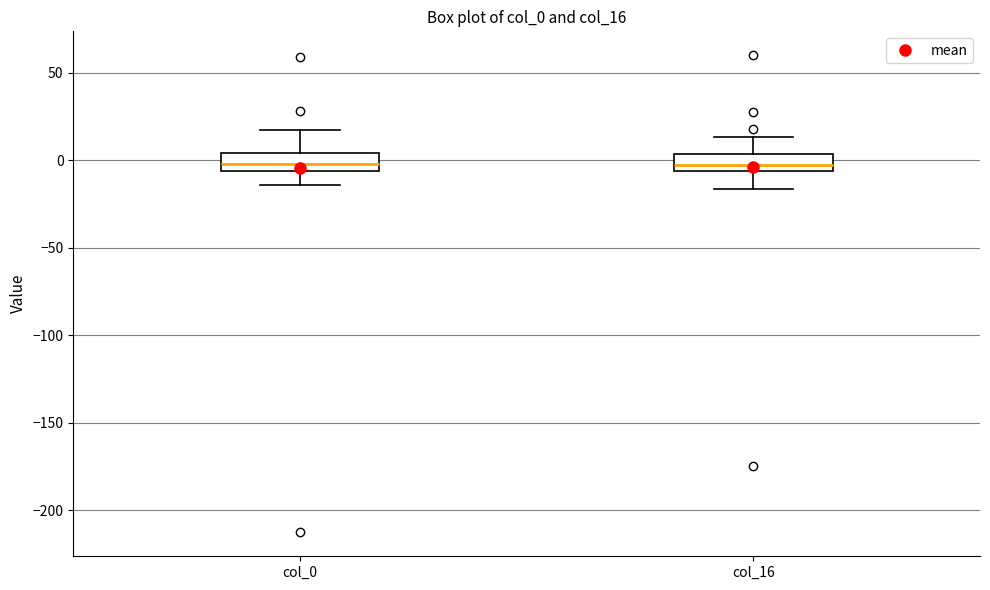

Where does the upper whisker of the box for col_0 end on the y-axis? The values are not printed on the chart, so give them approximately, as read against the axis.

15